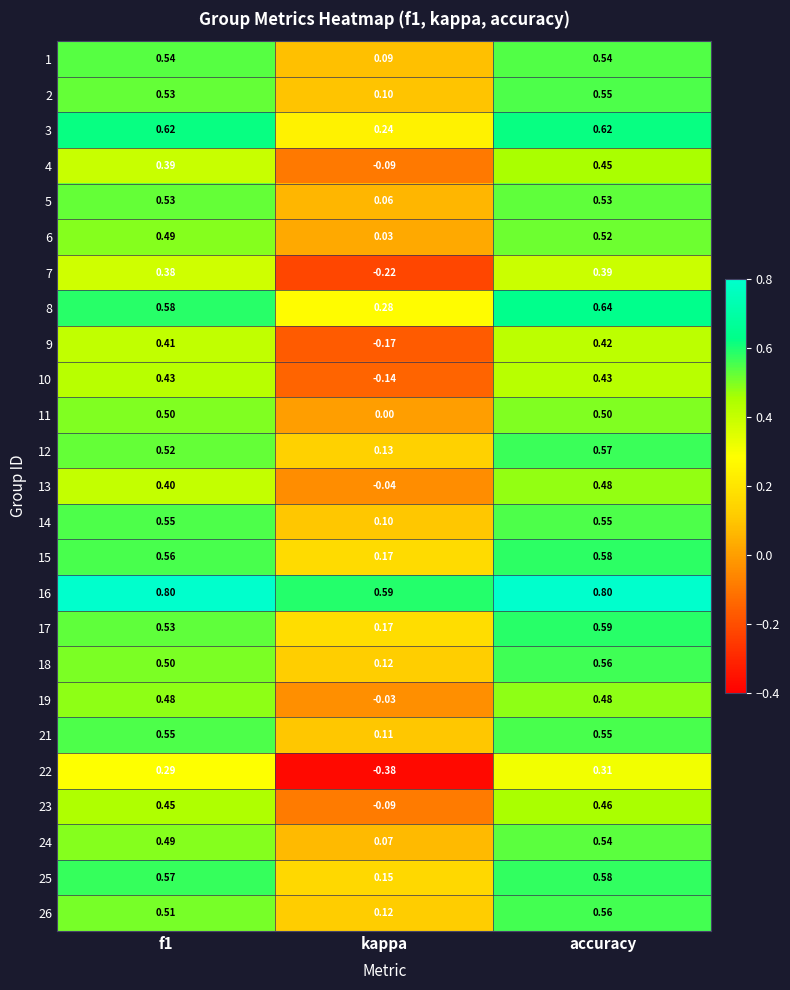

At how many categories does at least one series exceed 0?

3